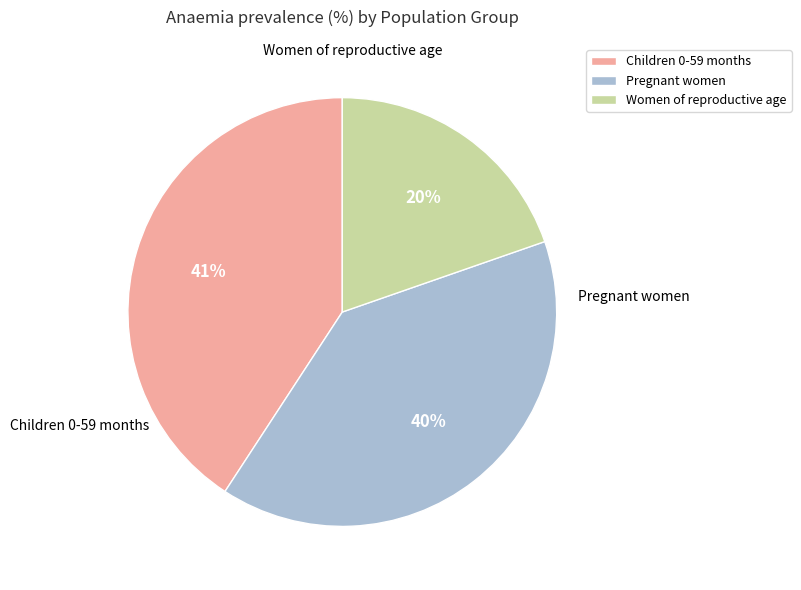

Which slice is the largest?

Children 0-59 months